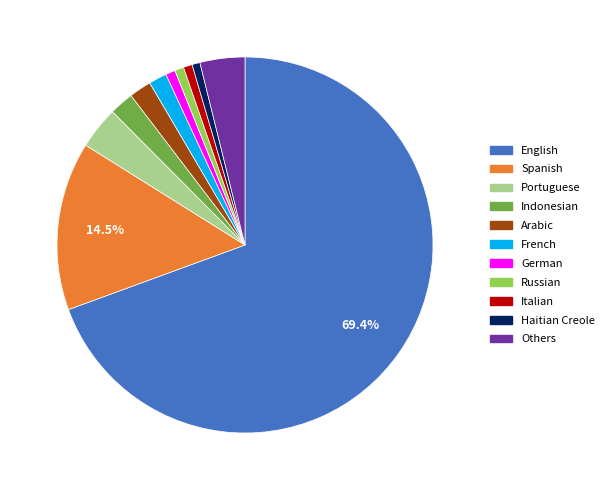

Which category has the biggest portion of the pie?

English